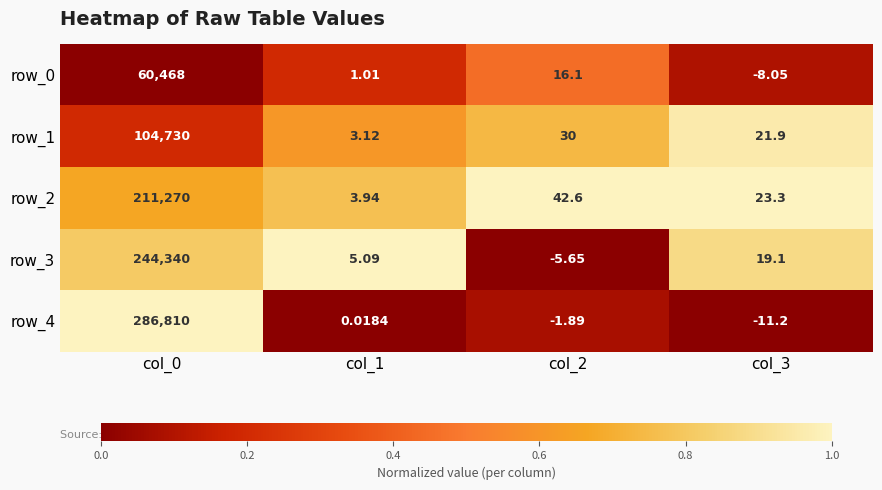

Is the value of row_1 at col_0 greater than the value of row_2 at col_3?

Yes